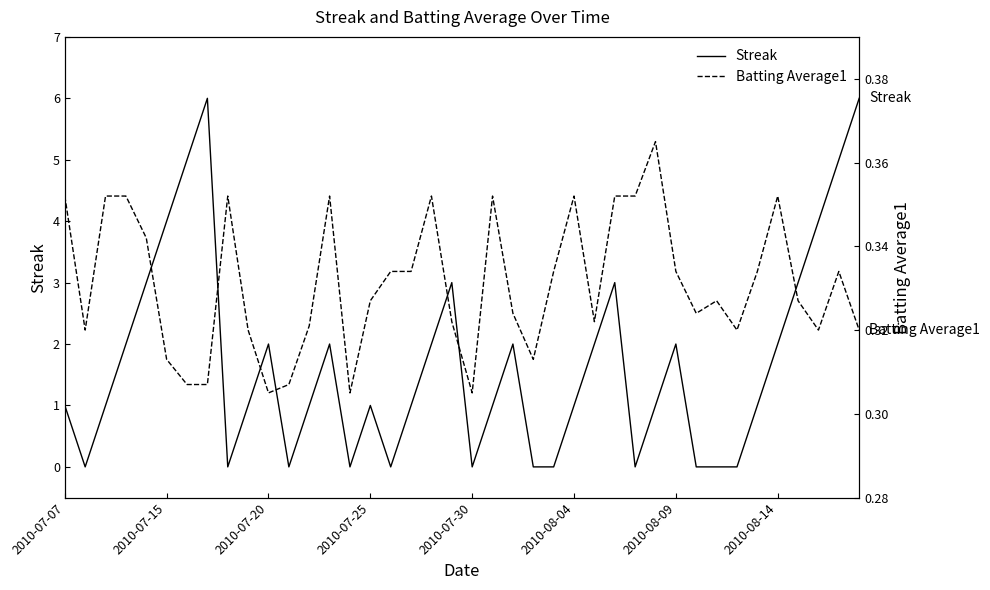

The Streak series shows 1 at 2010-07-07. True or false?

True